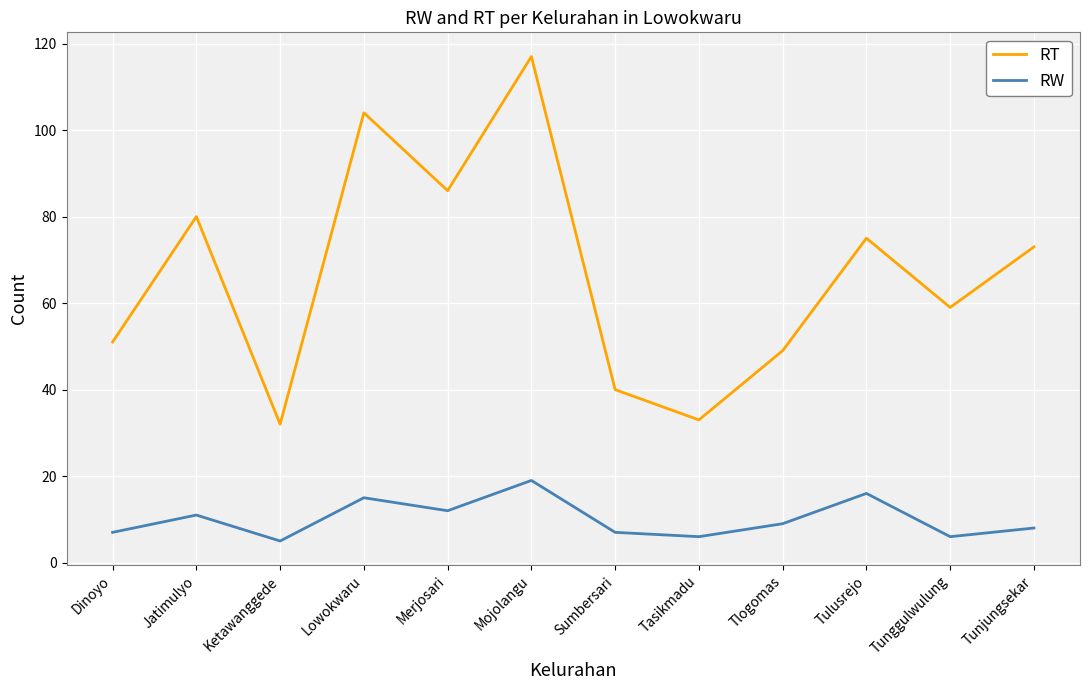

At which label does RT reach its minimum?

Ketawanggede